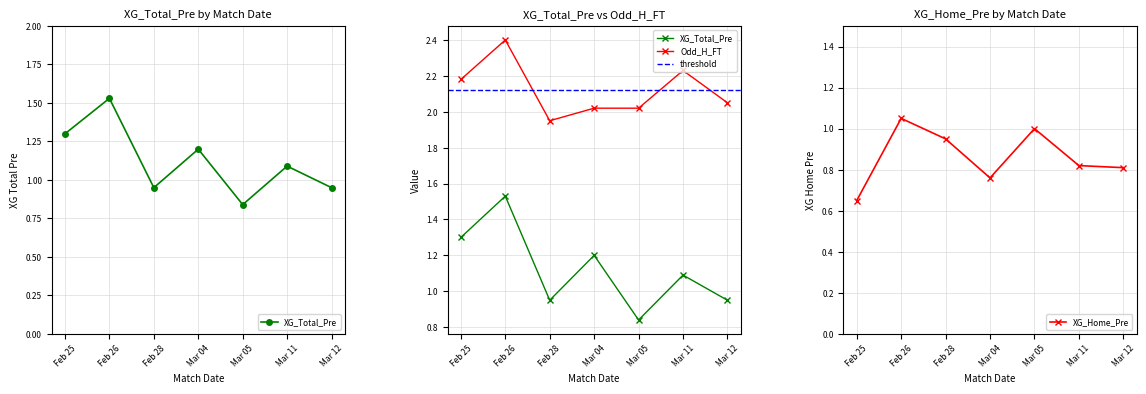

How many interior local valleys does the XG_Total_Pre series have?

2